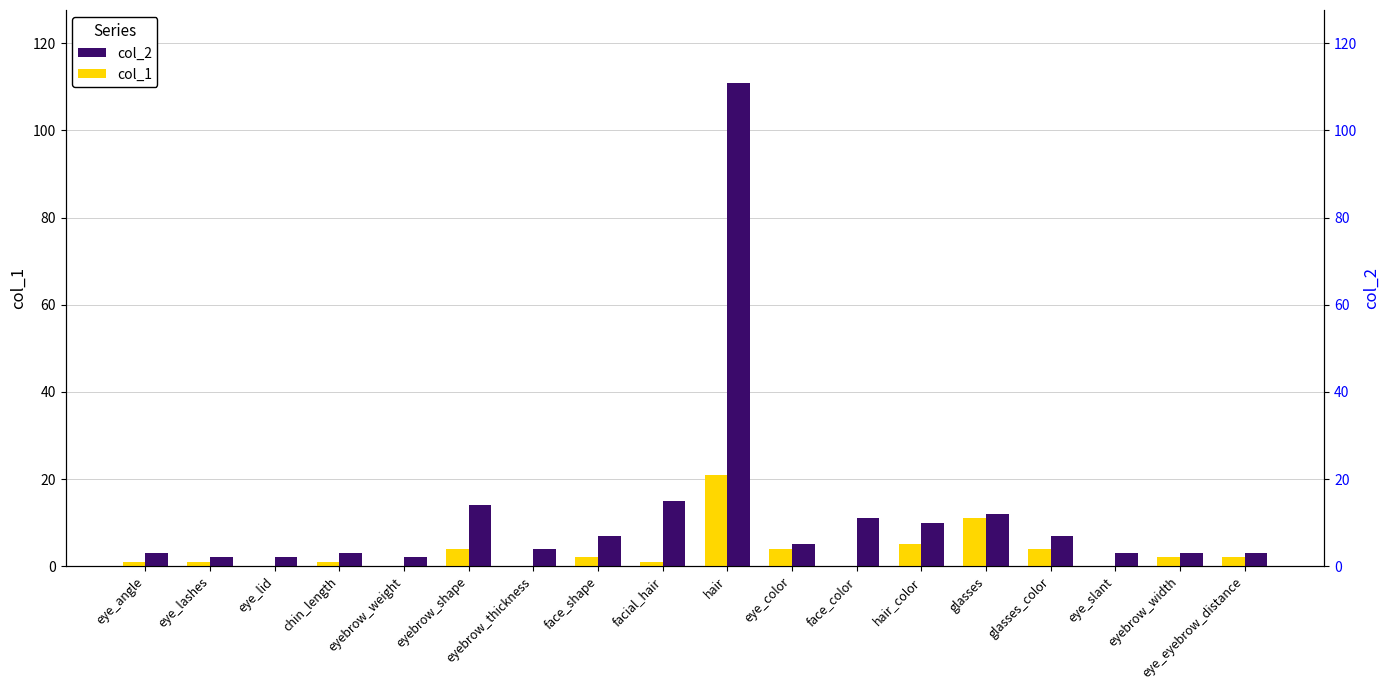

Is the value of col_1 at glasses_color greater than the value of col_2 at eyebrow_weight?

Yes